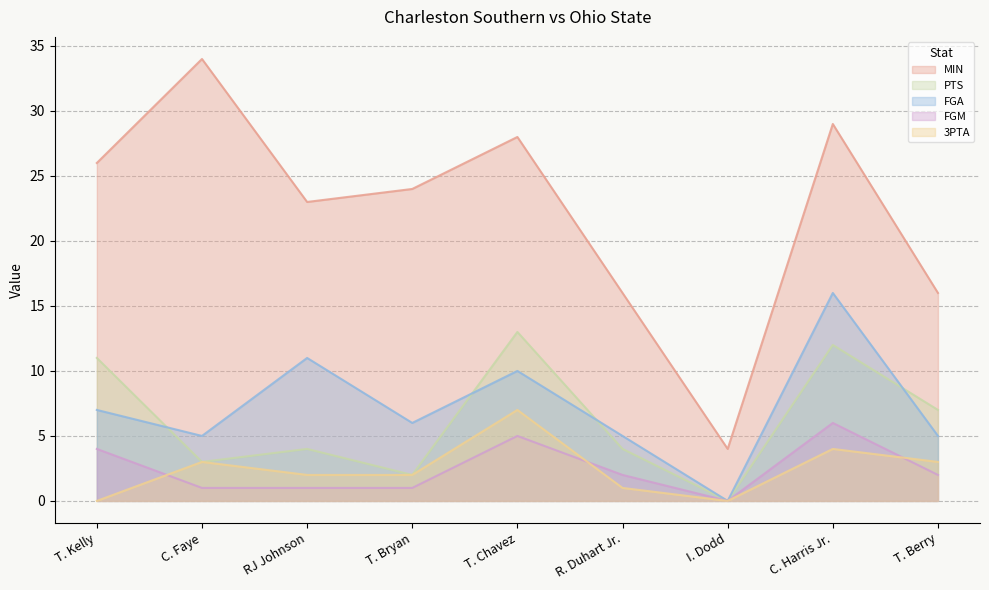

Reading right to left, list all the values displayed in this chart.

MIN: T. Berry=16	C. Harris Jr.=29	I. Dodd=4	R. Duhart Jr.=16	T. Chavez=28	T. Bryan=24	RJ Johnson=23	C. Faye=34	T. Kelly=26
PTS: T. Berry=7	C. Harris Jr.=12	I. Dodd=0	R. Duhart Jr.=4	T. Chavez=13	T. Bryan=2	RJ Johnson=4	C. Faye=3	T. Kelly=11
FGA: T. Berry=5	C. Harris Jr.=16	I. Dodd=0	R. Duhart Jr.=5	T. Chavez=10	T. Bryan=6	RJ Johnson=11	C. Faye=5	T. Kelly=7
FGM: T. Berry=2	C. Harris Jr.=6	I. Dodd=0	R. Duhart Jr.=2	T. Chavez=5	T. Bryan=1	RJ Johnson=1	C. Faye=1	T. Kelly=4
3PTA: T. Berry=3	C. Harris Jr.=4	I. Dodd=0	R. Duhart Jr.=1	T. Chavez=7	T. Bryan=2	RJ Johnson=2	C. Faye=3	T. Kelly=0